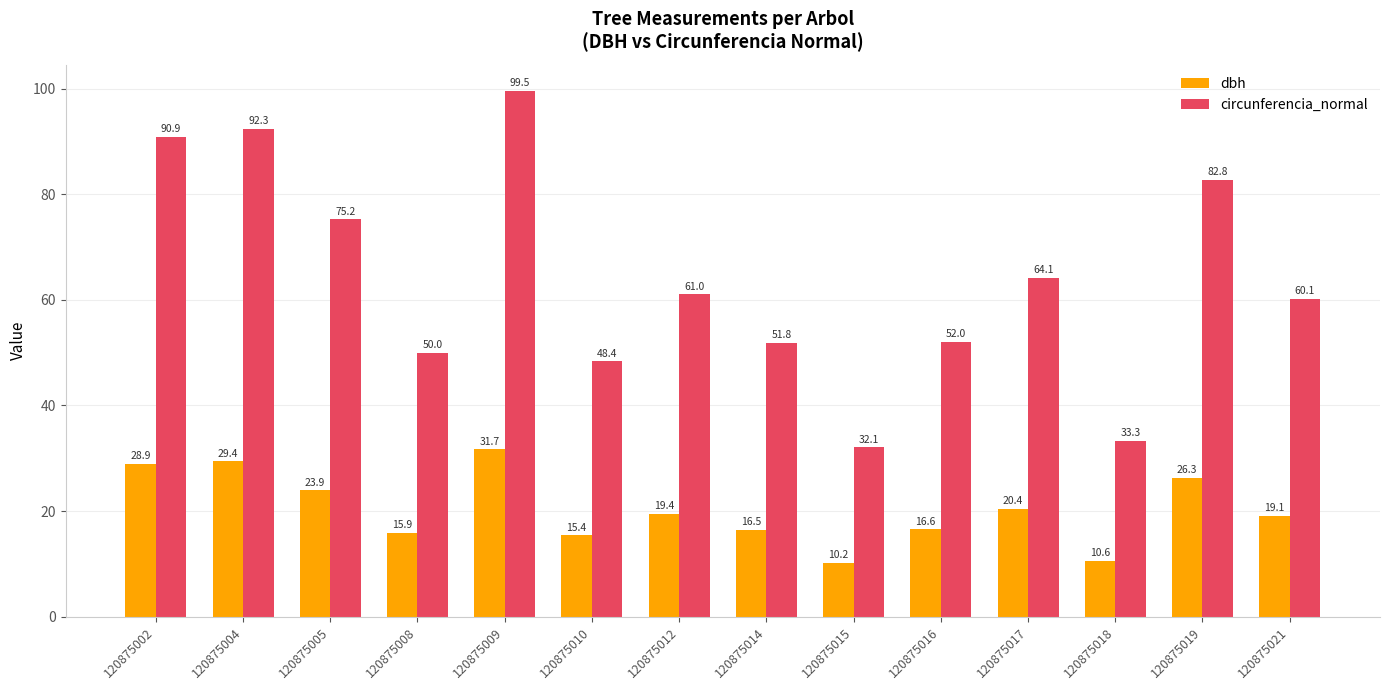

True or false: dbh has a value of 2.8 at 120875015.

False